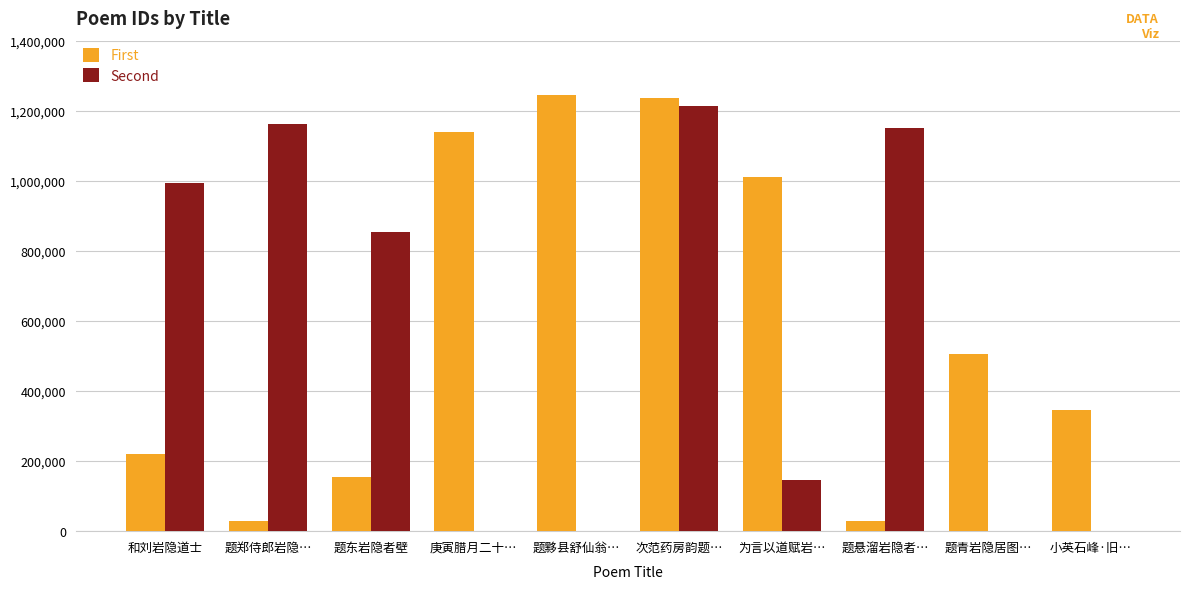

What value does the First series have at 为言以道赋岩…?

1010001